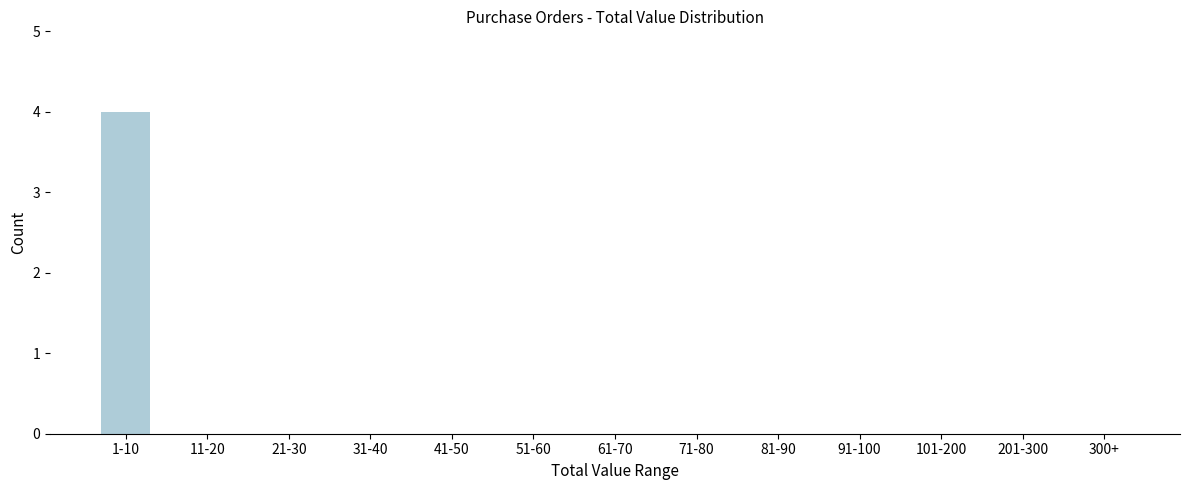

Reading left to right, transcribe all the data shown in this chart.

1-10=4	11-20=0	21-30=0	31-40=0	41-50=0	51-60=0	61-70=0	71-80=0	81-90=0	91-100=0	101-200=0	201-300=0	300+=0